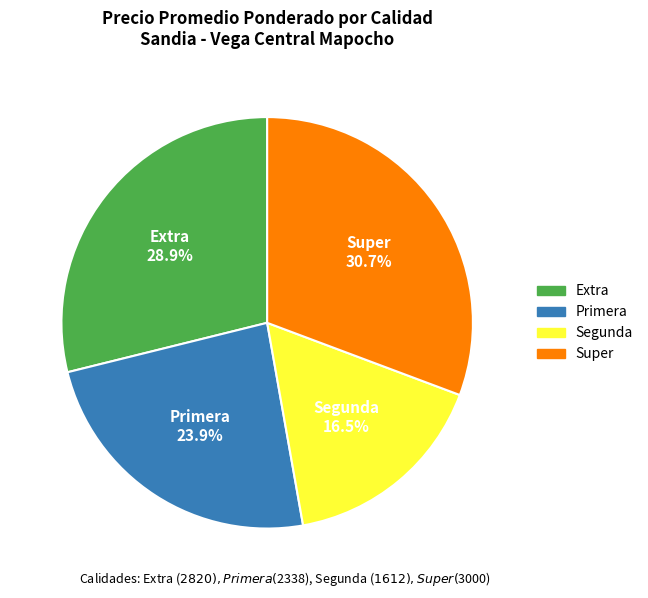

Is there a majority slice in this chart?

No